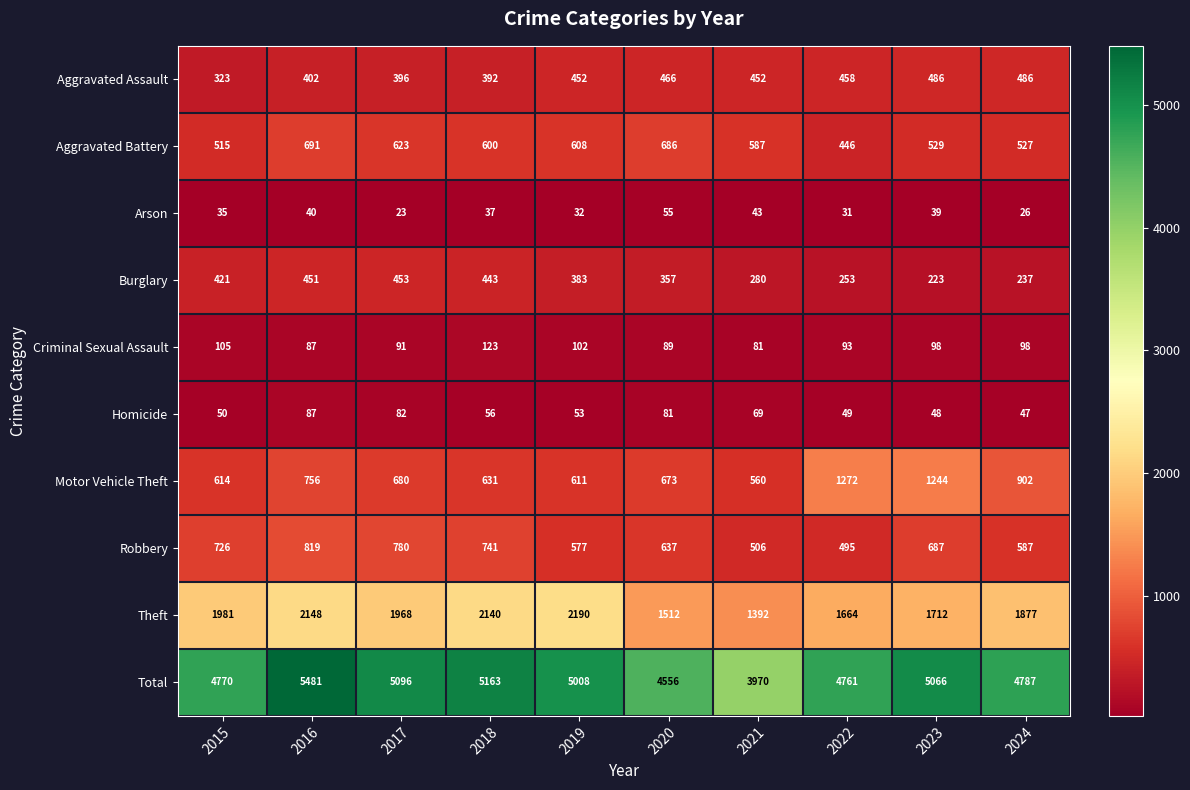

Which label corresponds to the largest value in the chart?

2016